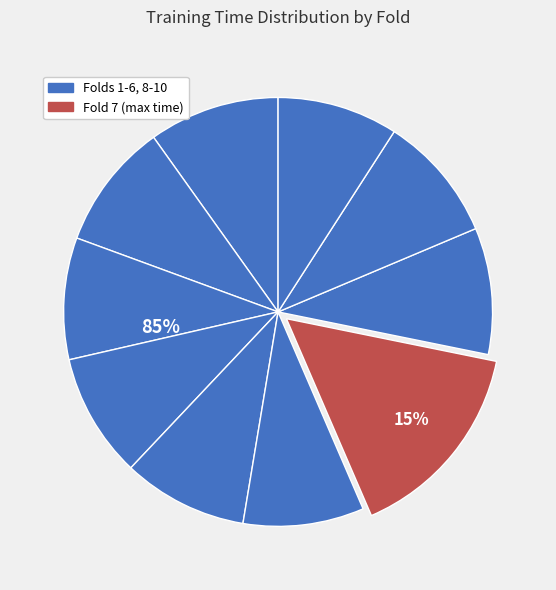

The Fold 2 slice represents 10% of the pie. True or false?

True